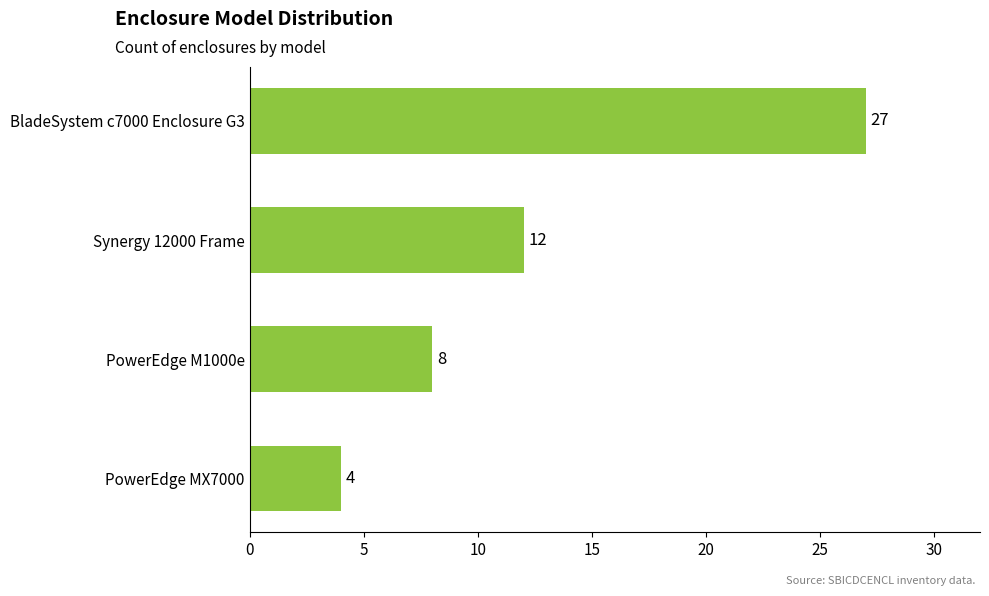

How many values are between 8 and 27?

3